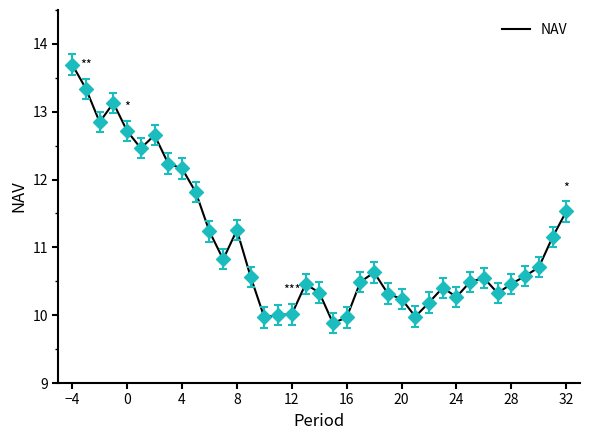

What is the difference between the maximum and minimum values?

3.8